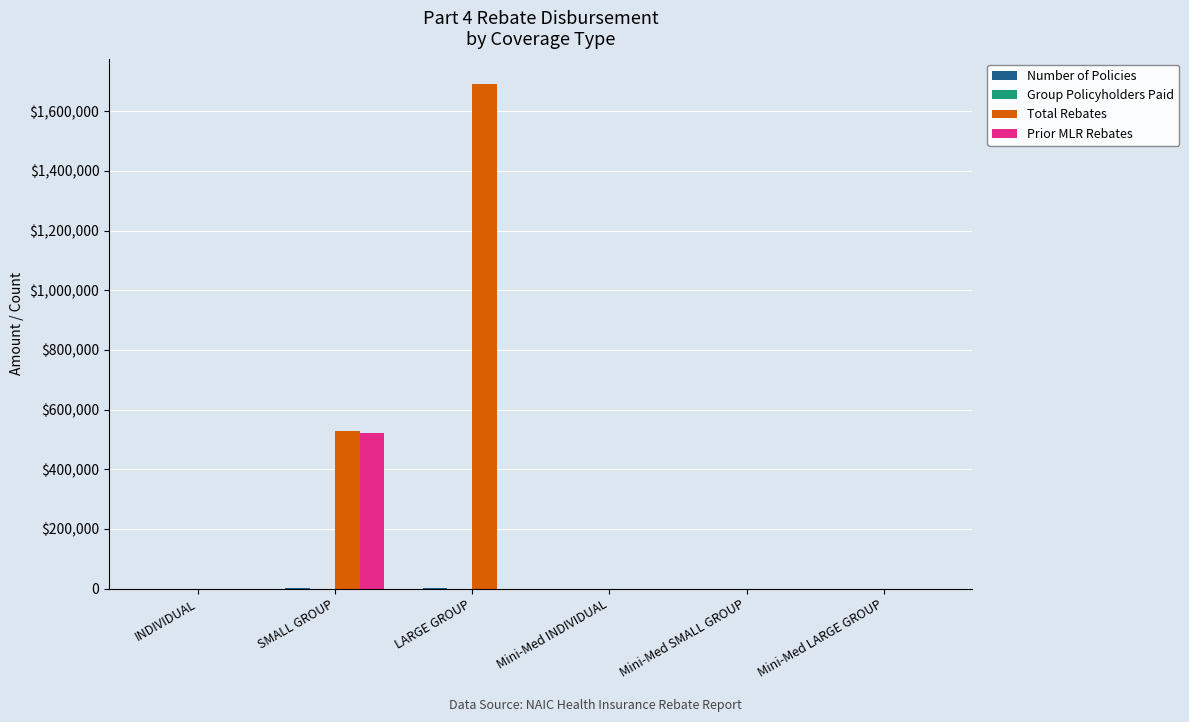

Reading left to right, what are all the values shown in this chart?

Number of Policies: INDIVIDUAL=23.0	SMALL GROUP=1361.0	LARGE GROUP=3519.0	Mini-Med INDIVIDUAL=0.0	Mini-Med SMALL GROUP=0.0	Mini-Med LARGE GROUP=0.0
Group Policyholders Paid: INDIVIDUAL=0.0	SMALL GROUP=331.0	LARGE GROUP=154.0	Mini-Med INDIVIDUAL=0.0	Mini-Med SMALL GROUP=0.0	Mini-Med LARGE GROUP=0.0
Total Rebates: INDIVIDUAL=0.0	SMALL GROUP=529777.2	LARGE GROUP=1691750.3	Mini-Med INDIVIDUAL=0.0	Mini-Med SMALL GROUP=0.0	Mini-Med LARGE GROUP=0.0
Prior MLR Rebates: INDIVIDUAL=0.0	SMALL GROUP=520234.4	LARGE GROUP=0.0	Mini-Med INDIVIDUAL=0.0	Mini-Med SMALL GROUP=0.0	Mini-Med LARGE GROUP=0.0